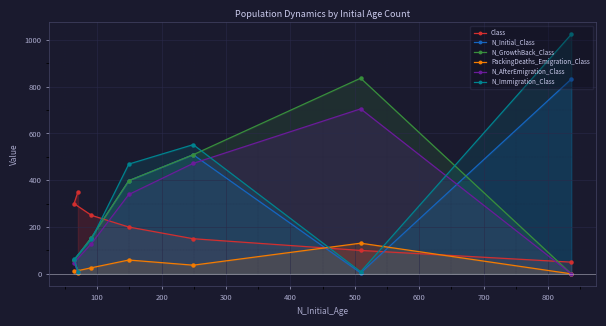

What is the maximum value shown in the chart?

1023